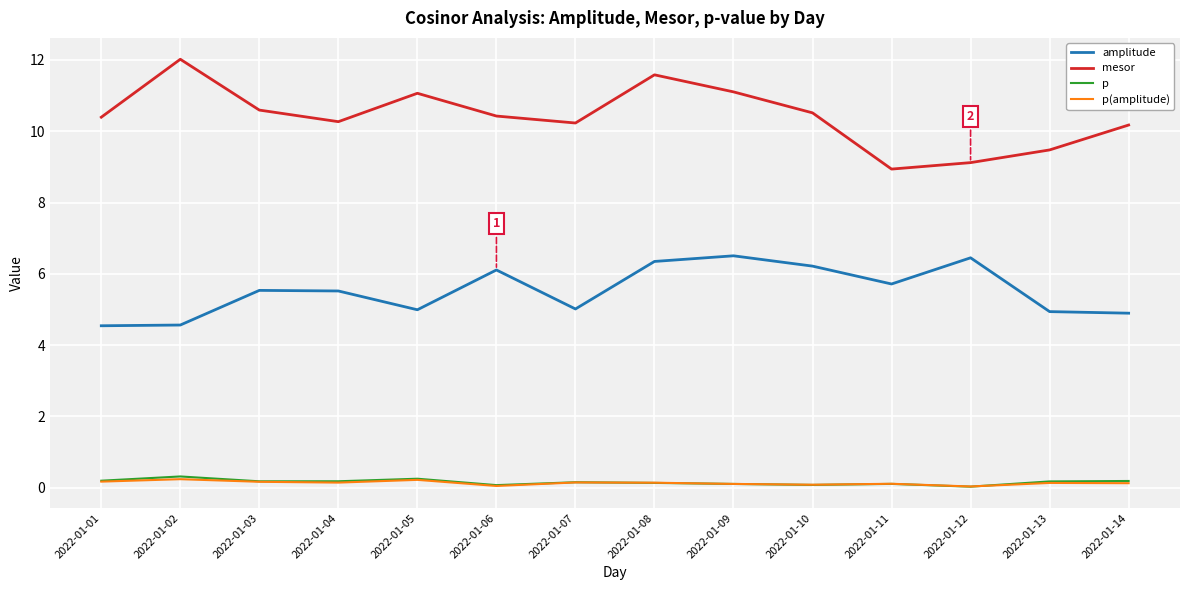

True or false: p and amplitude cross at least once.

False